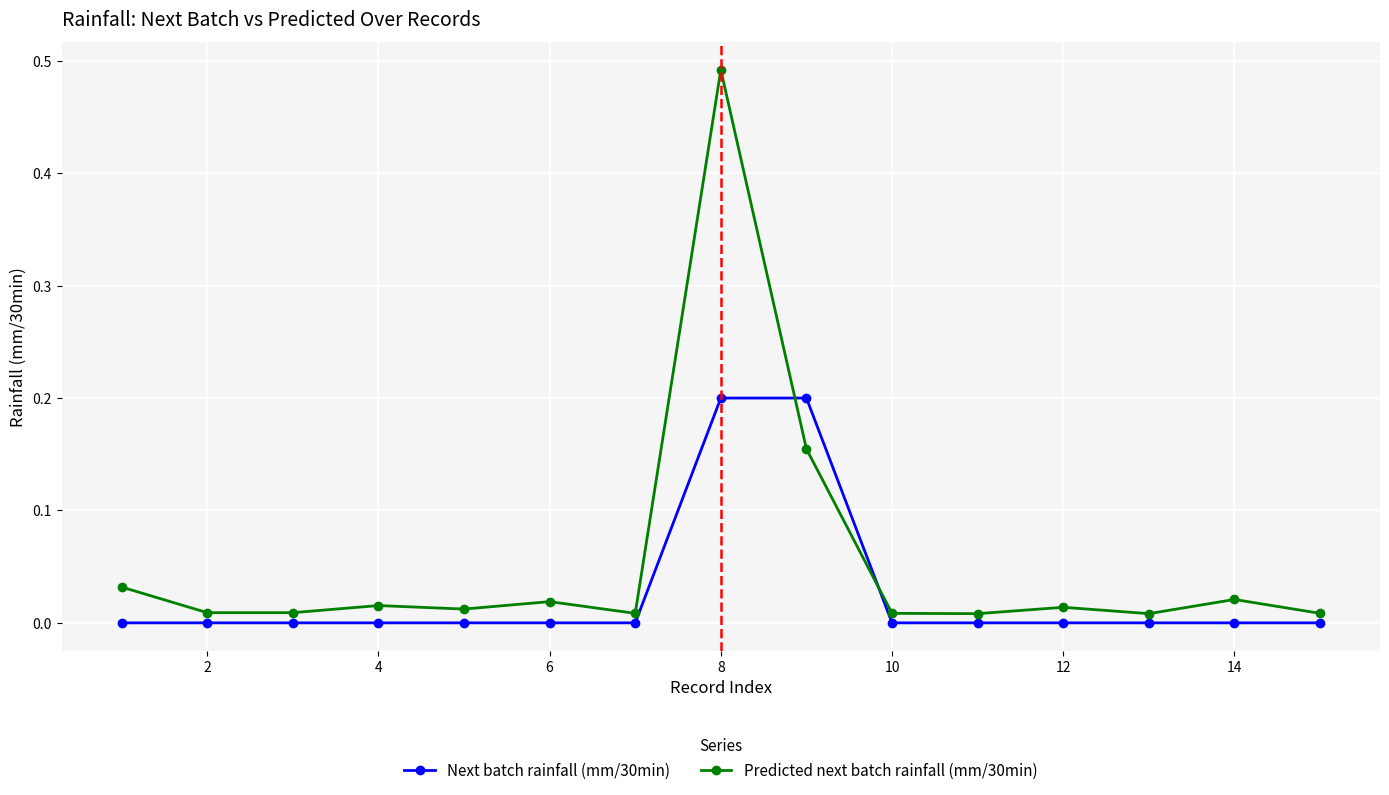

Which series has the largest total across all categories?

Predicted next batch rainfall (mm/30min)